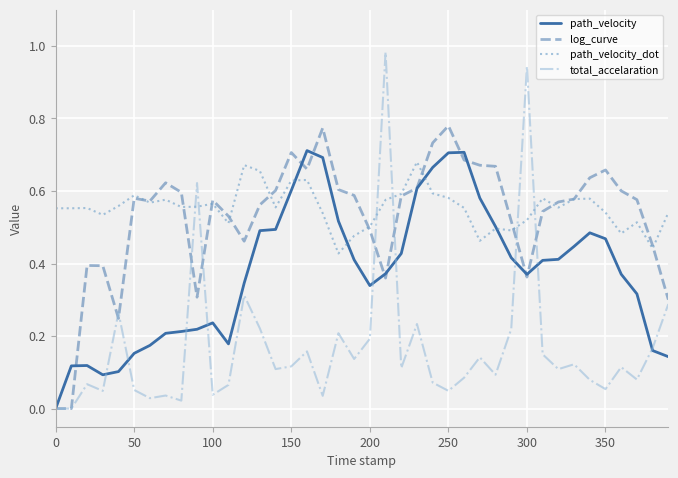

True or false: path_velocity has more than 1 interior local peaks.

True